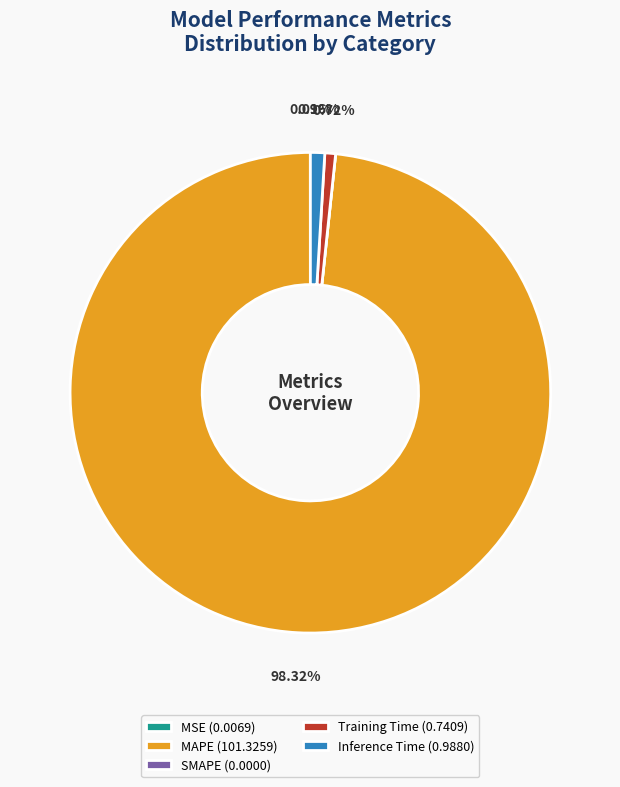

To the nearest percent, what is the difference between the MAPE and Inference Time slice percentages?

97%